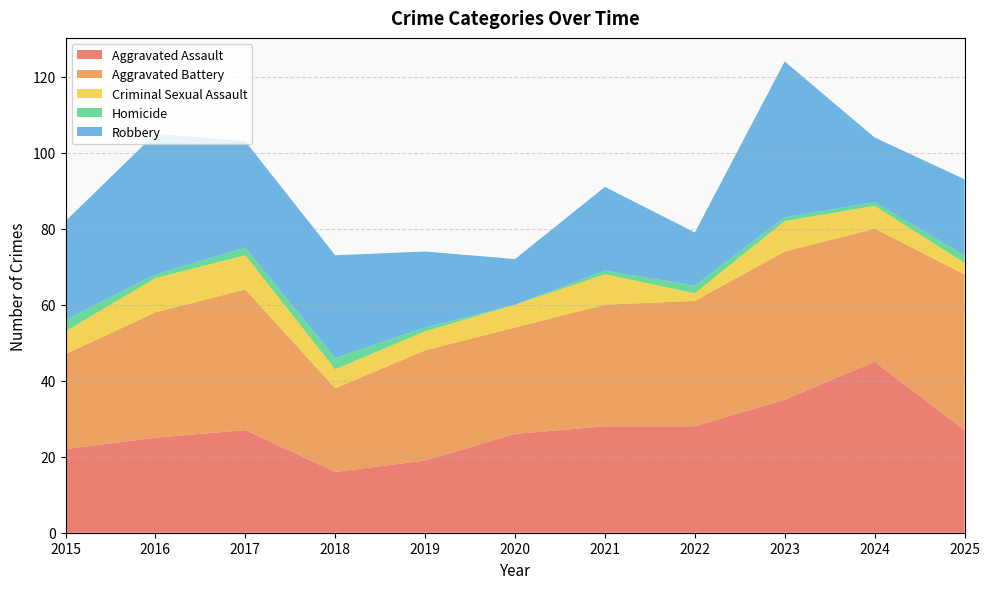

Reading right to left, what are all the values shown in this chart?

Aggravated Assault: 27	45	35	28	28	26	19	16	27	25	22
Aggravated Battery: 41	35	39	33	32	28	29	22	37	33	25
Criminal Sexual Assault: 3	6	8	2	8	6	5	5	9	9	6
Homicide: 2	1	1	2	1	0	1	3	2	1	3
Robbery: 20	17	41	14	22	12	20	27	28	37	26